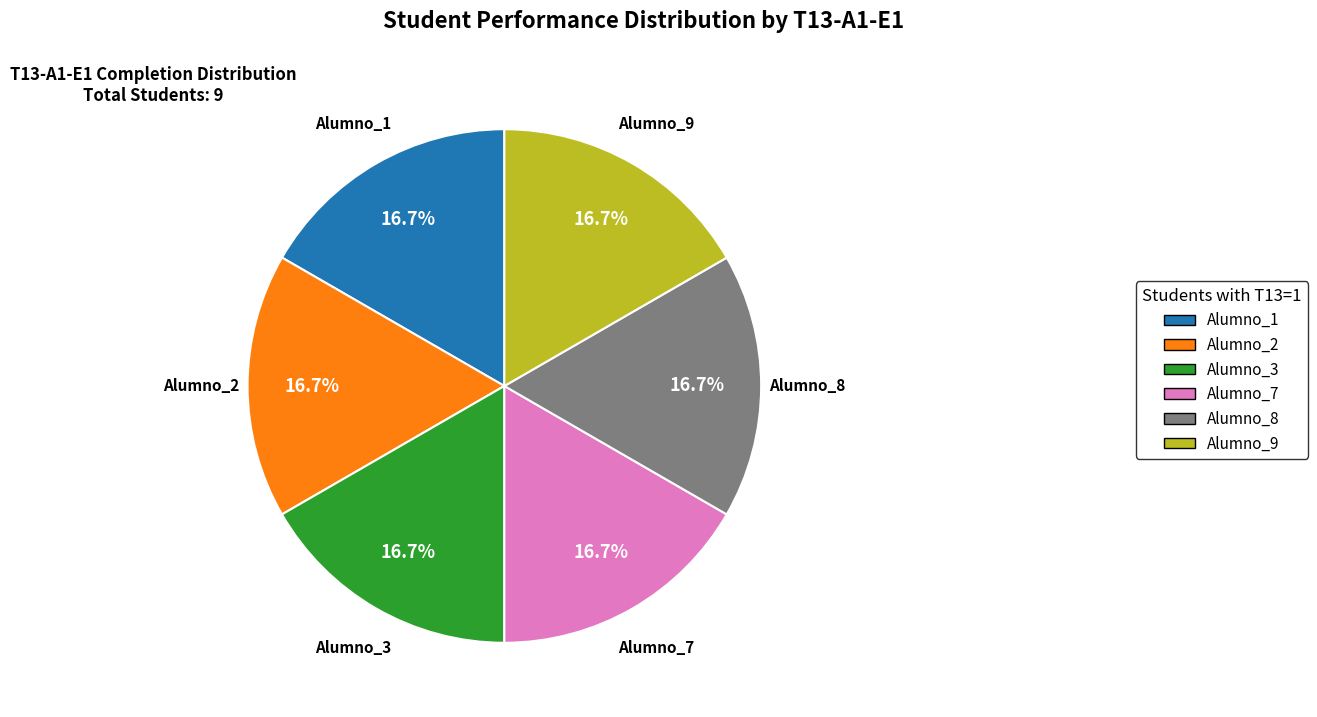

To the nearest percent, what portion does Alumno_3 represent?

17%